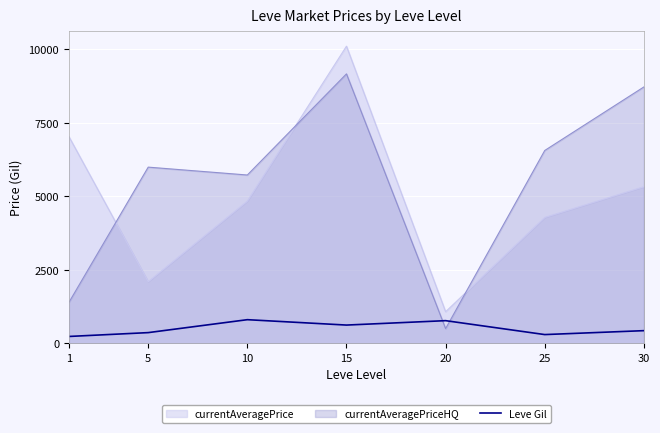

Where does the data first go above 430?

10